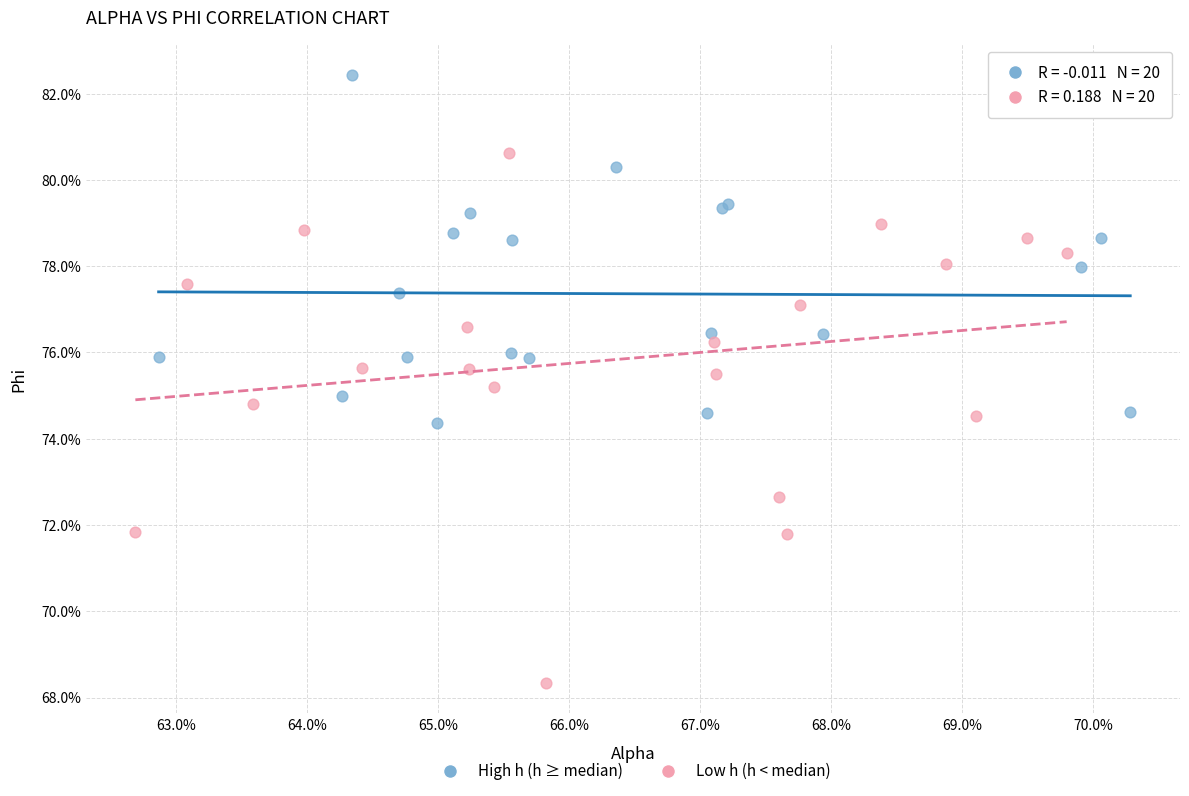

Which series reaches the maximum Y coordinate?

High h (h ≥ median)